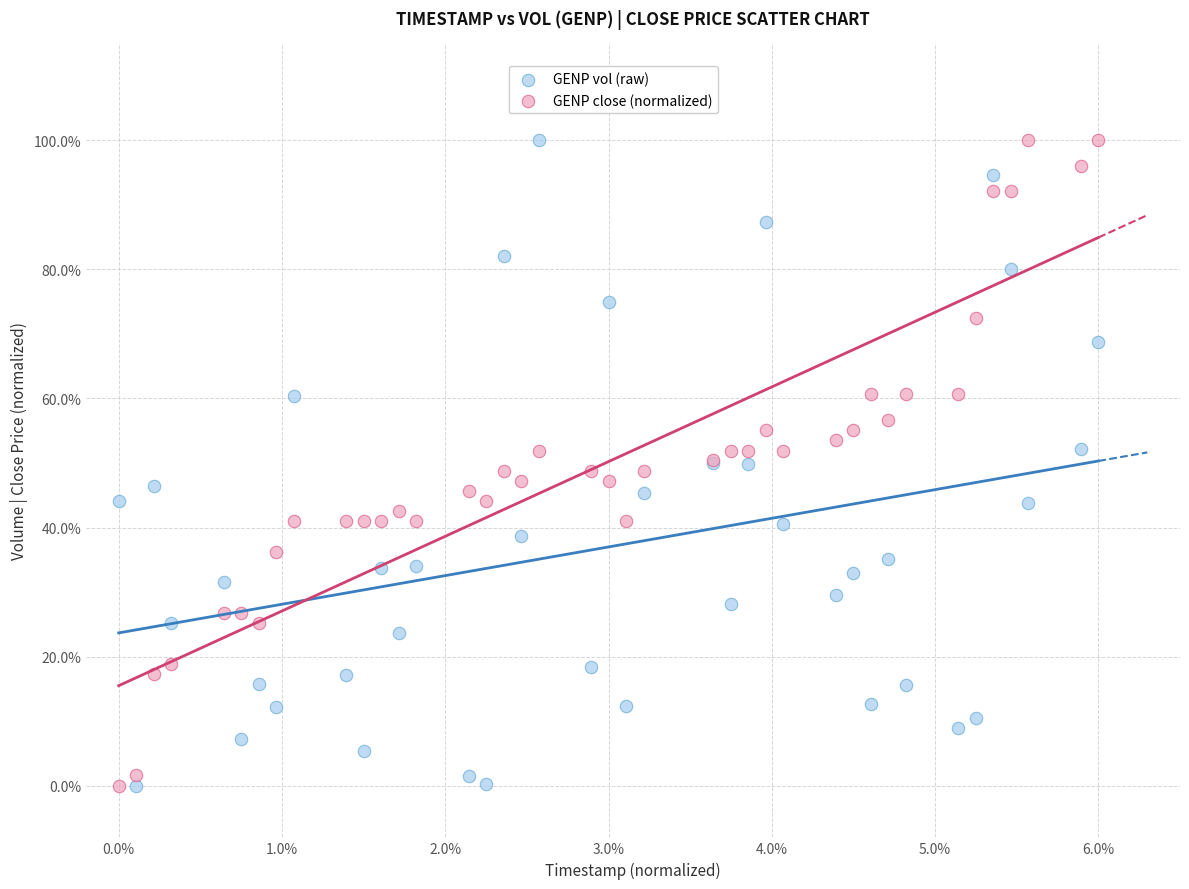

What is the X range (max minus min) for the scatter plot?

6.0